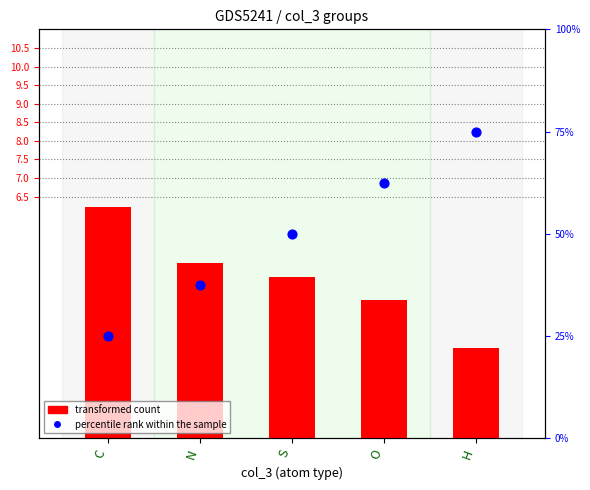

What is the total value across all series at H?

77.4